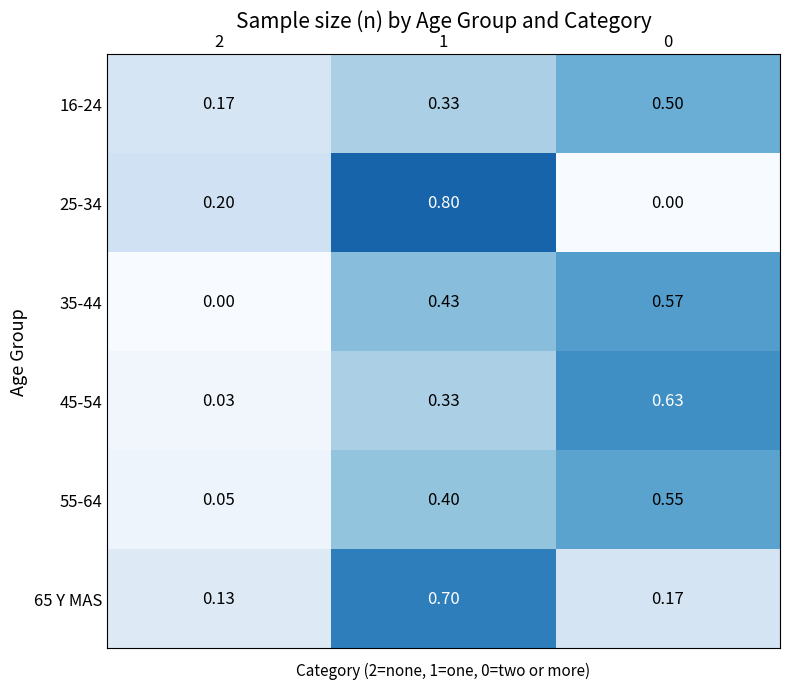

Is the value of 16-24 at 0 greater than the value of 55-64 at 0?

No